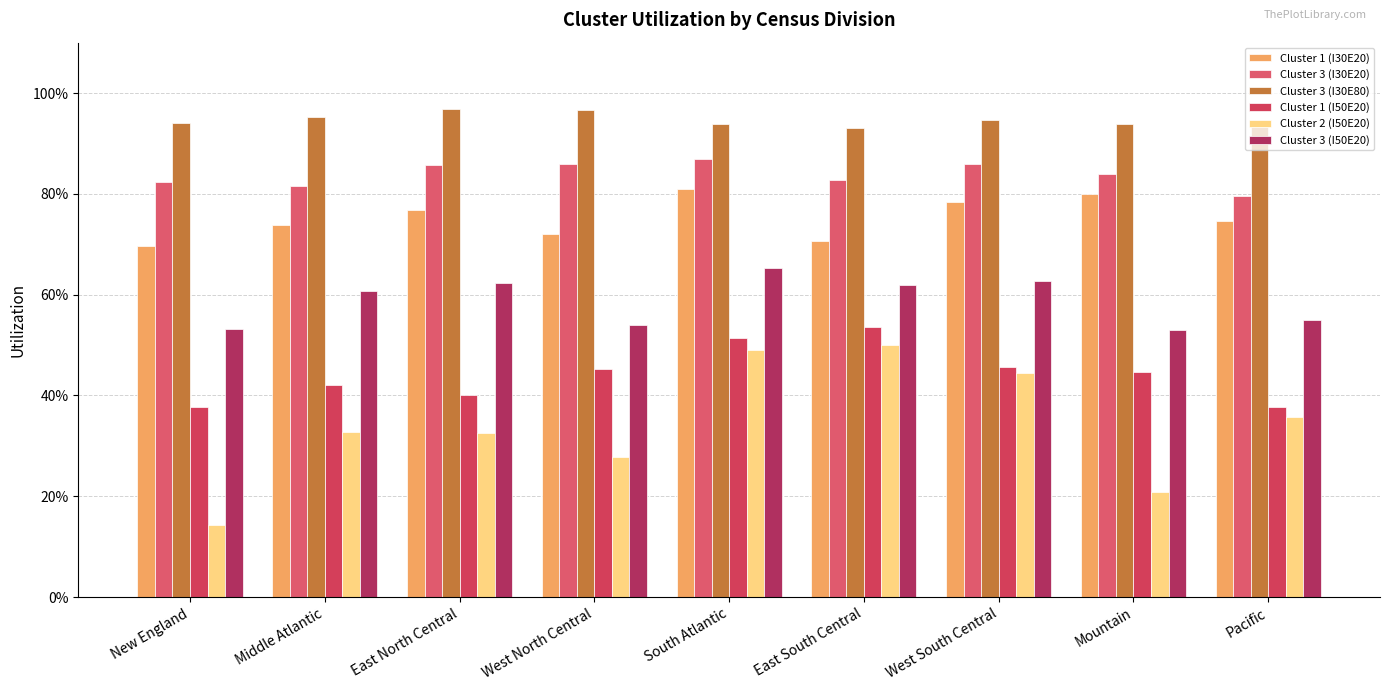

Are the bars horizontal?

No